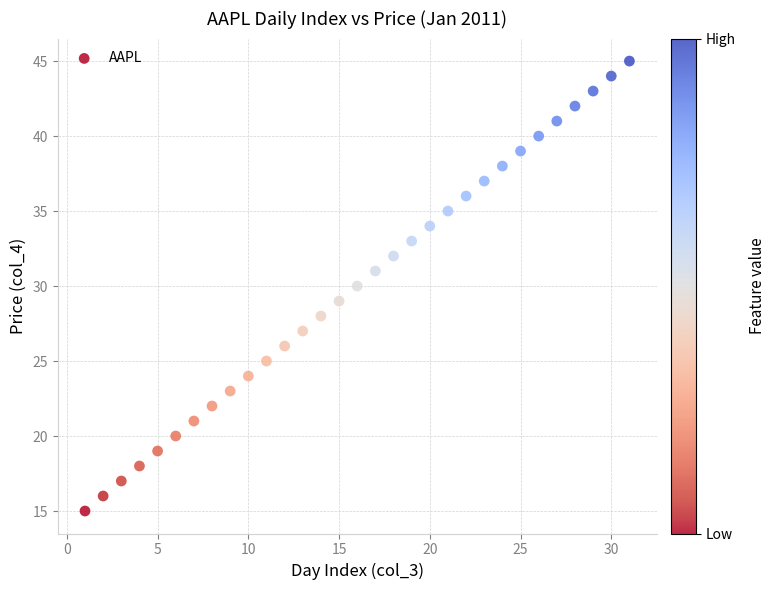

What is the range of X values (max minus min)?

30.0